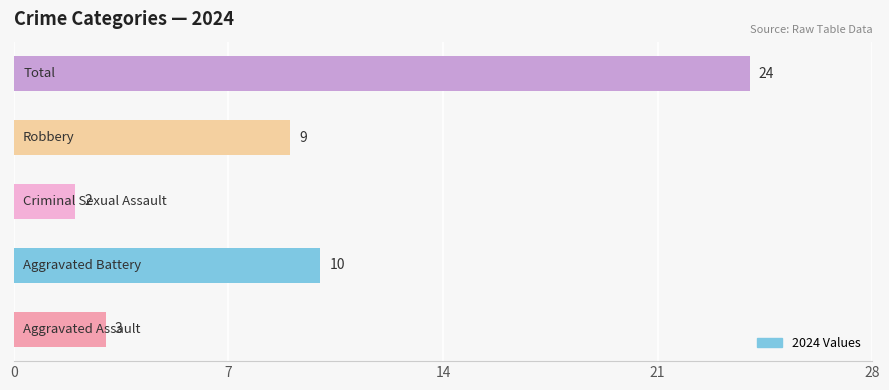

Reading top to bottom, what are all the values shown in this chart?

24	9	2	10	3